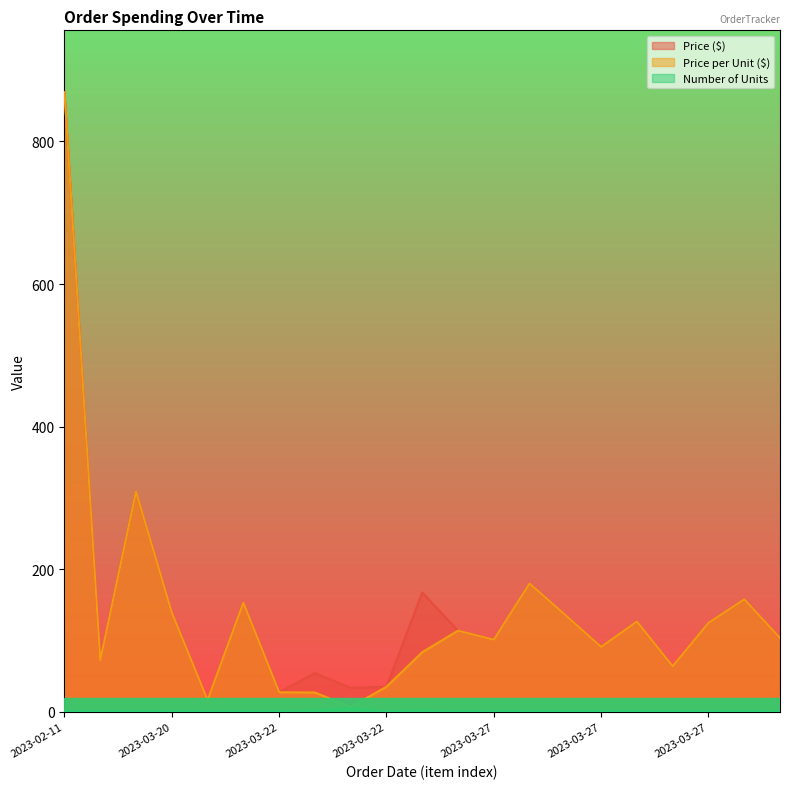

What is the difference between the highest and lowest values at 2023-03-27?

100.1